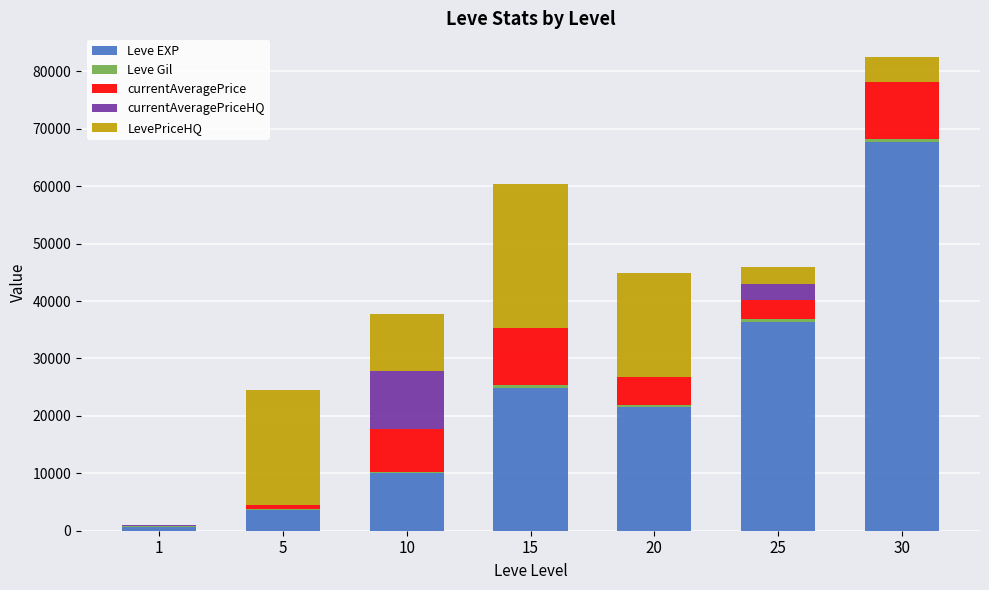

What is the sum of all Leve EXP values?

164730.0